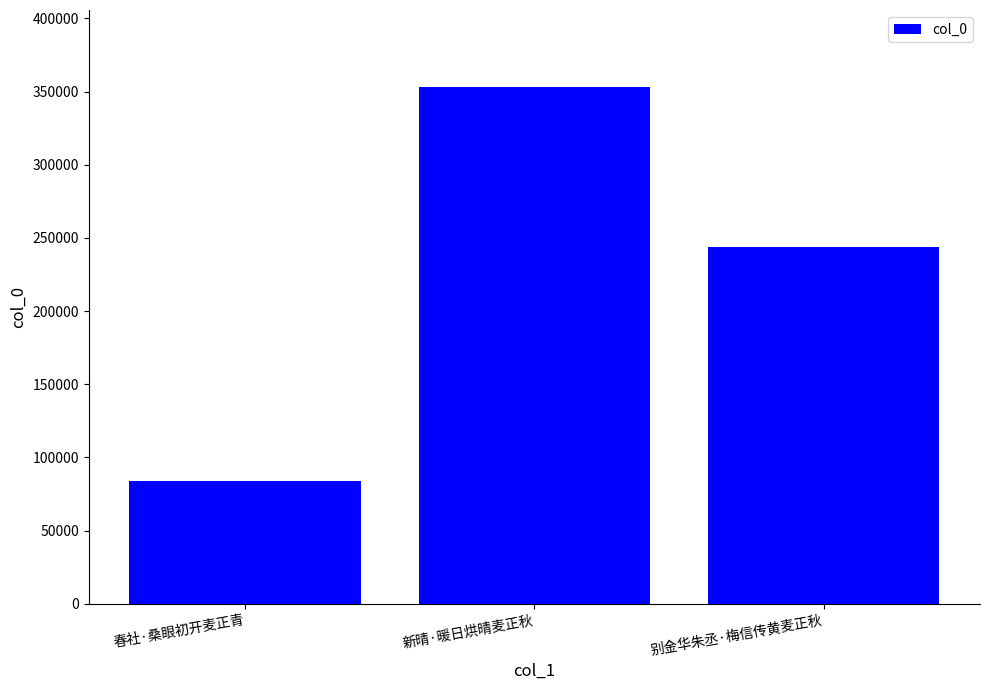

Rank the categories by value from highest to lowest.

新晴·暖日烘晴麦正秋, 别金华朱丞·梅信传黄麦正秋, 春社·桑眼初开麦正青